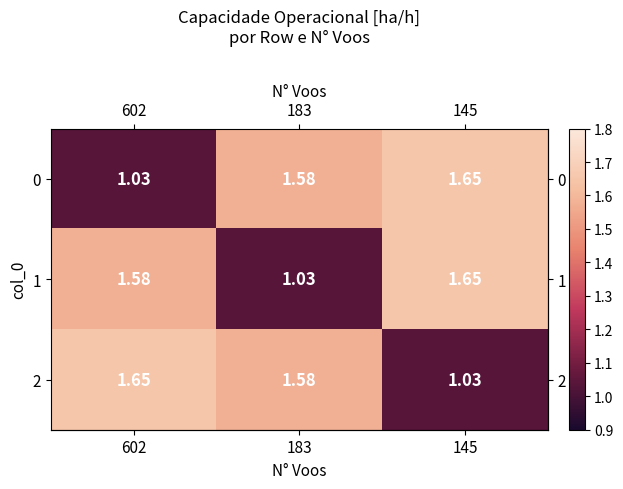

What is the total value across all series at 145?

4.3